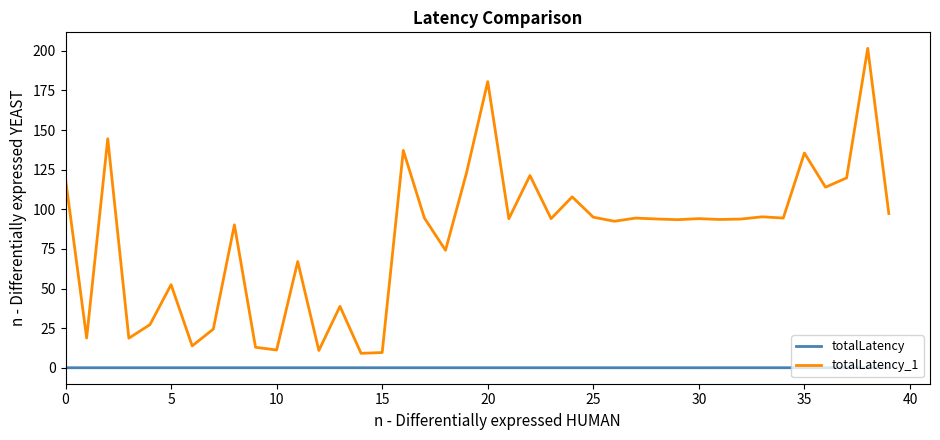

Which series has the largest total across all categories?

totalLatency_1